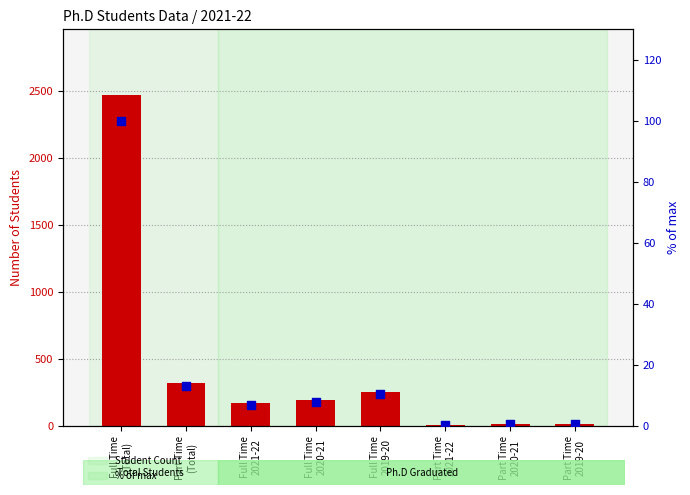

What is the total value across all series at Part Time
2021-22?

12.5